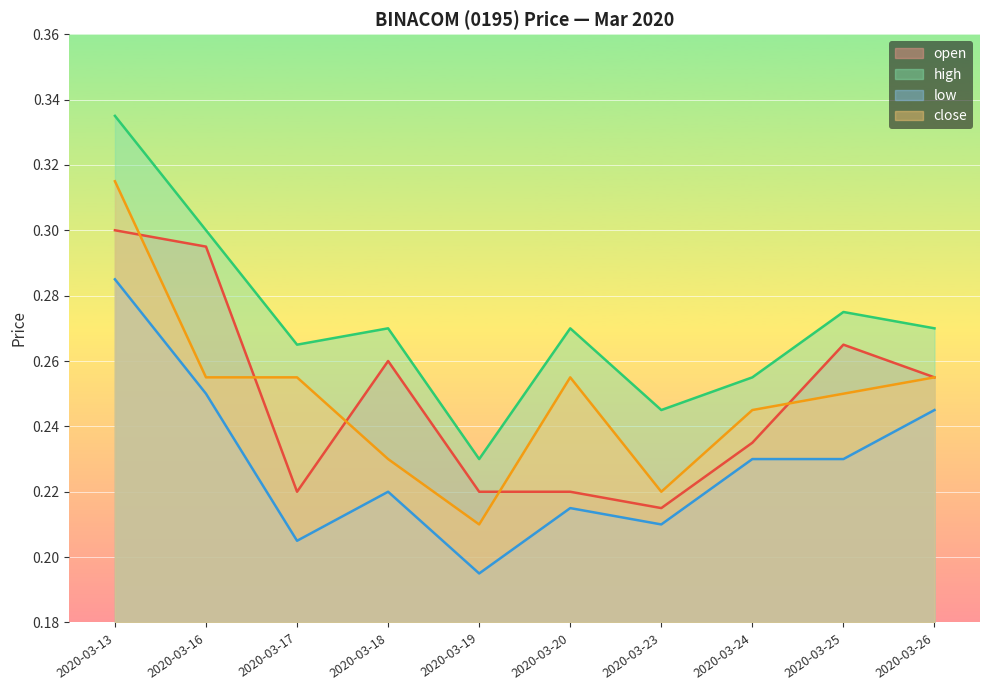

Reading left to right, what are all the values shown in this chart?

open: 2020-03-13=0.3	2020-03-16=0.3	2020-03-17=0.2	2020-03-18=0.3	2020-03-19=0.2	2020-03-20=0.2	2020-03-23=0.2	2020-03-24=0.2	2020-03-25=0.3	2020-03-26=0.3
high: 2020-03-13=0.3	2020-03-16=0.3	2020-03-17=0.3	2020-03-18=0.3	2020-03-19=0.2	2020-03-20=0.3	2020-03-23=0.2	2020-03-24=0.3	2020-03-25=0.3	2020-03-26=0.3
low: 2020-03-13=0.3	2020-03-16=0.2	2020-03-17=0.2	2020-03-18=0.2	2020-03-19=0.2	2020-03-20=0.2	2020-03-23=0.2	2020-03-24=0.2	2020-03-25=0.2	2020-03-26=0.2
close: 2020-03-13=0.3	2020-03-16=0.3	2020-03-17=0.3	2020-03-18=0.2	2020-03-19=0.2	2020-03-20=0.3	2020-03-23=0.2	2020-03-24=0.2	2020-03-25=0.2	2020-03-26=0.3